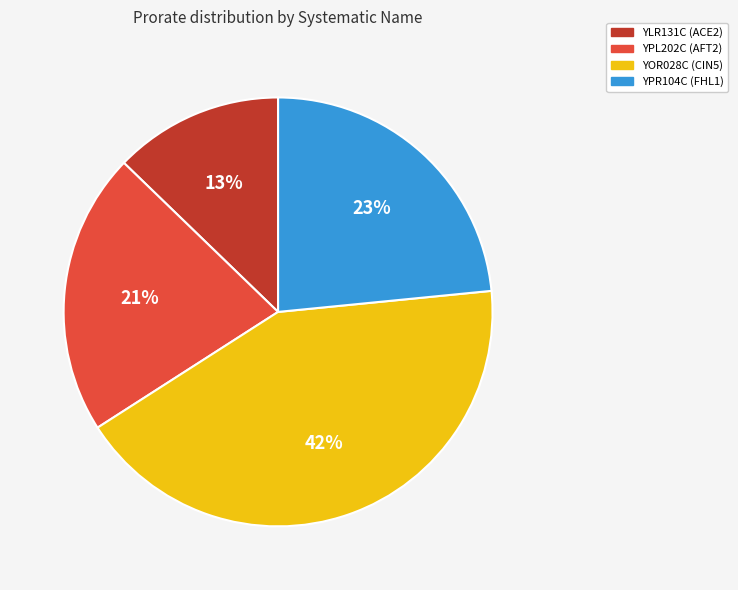

Does YLR131C account for over 50% of the chart?

No